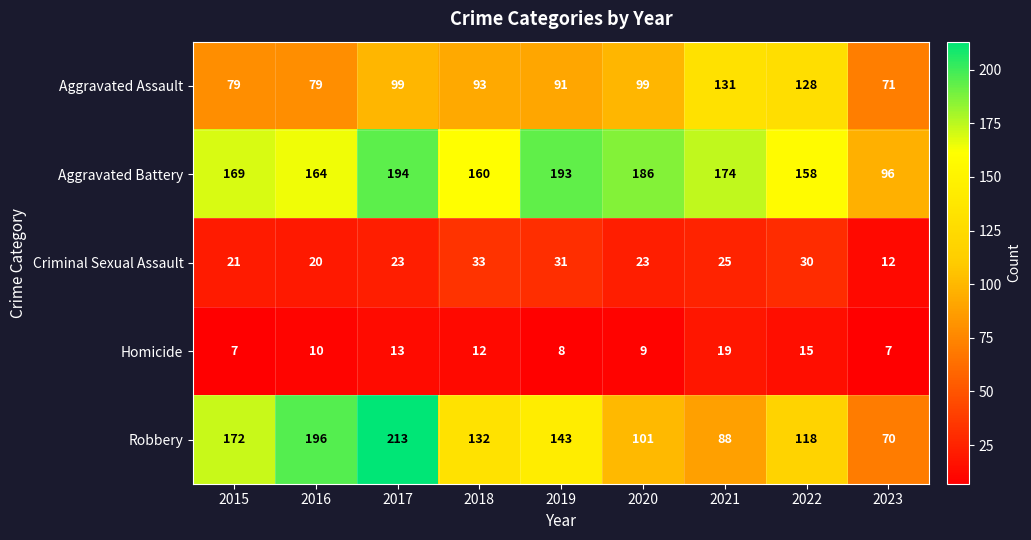

What is the difference between the second highest and second lowest values in the Aggravated Battery series?

35